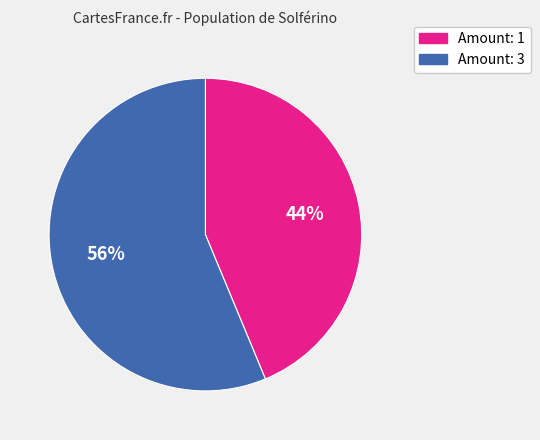

Does any single category account for the majority?

Yes